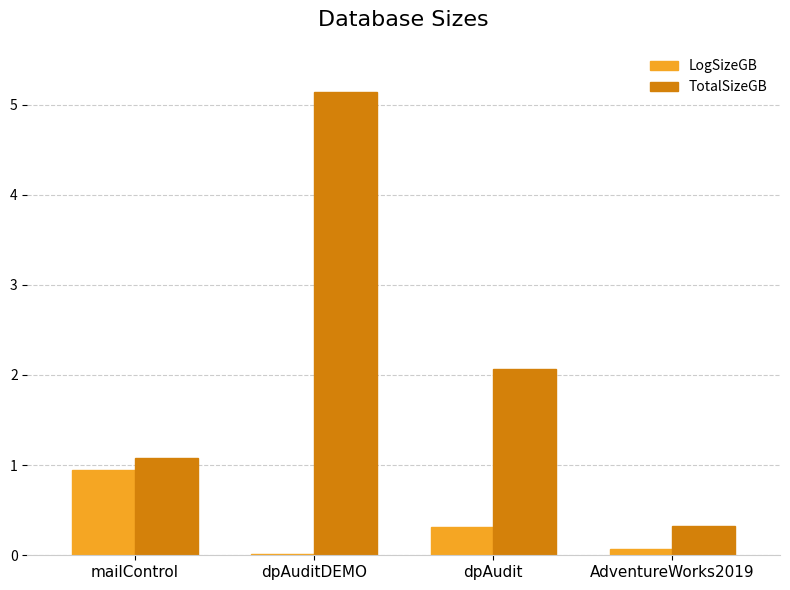

At which category is the sum across all series the highest?

dpAuditDEMO